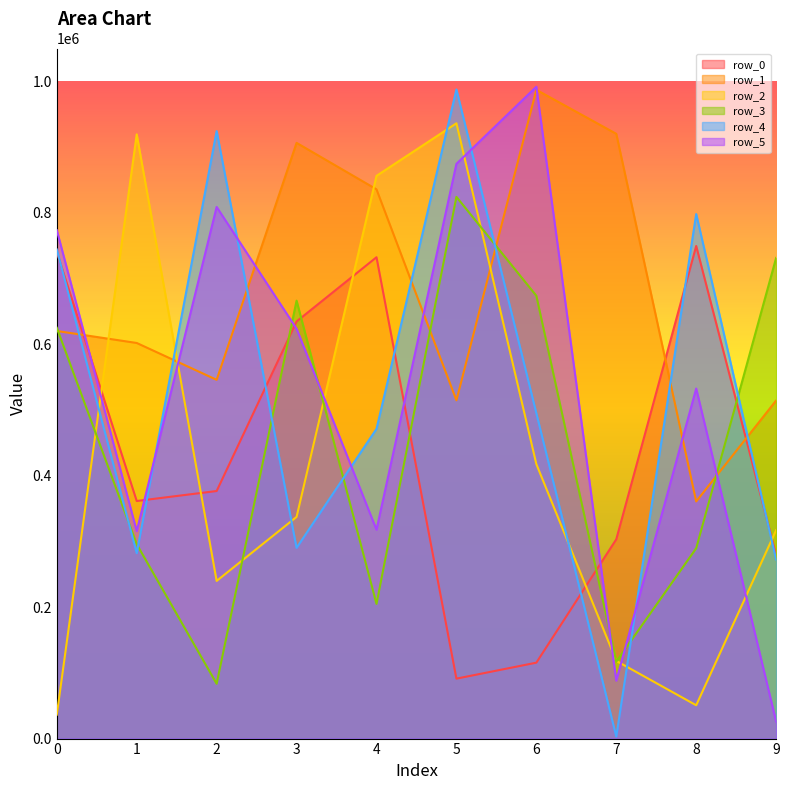

Reading right to left, what are all the values shown in this chart?

row_0: 9=279067	8=749520	7=303242	6=115501	5=91212	4=732393	3=634691	2=376693	1=361498	0=740270
row_1: 9=514389	8=360810	7=920183	6=987119	5=514703	4=835705	3=906430	2=545855	1=601940	0=620189
row_2: 9=317134	8=50691	7=118210	6=417623	5=936215	4=856211	3=337294	2=239894	1=919322	0=36409
row_3: 9=731365	8=289555	7=117040	6=673782	5=824282	4=204937	3=666329	2=83407	1=295785	0=625054
row_4: 9=272449	8=798116	7=3098	6=494982	5=987662	4=471217	3=290181	2=924369	1=282087	0=744234
row_5: 9=25893	8=532620	7=88124	6=991824	5=874534	4=317765	3=623652	2=808899	1=315637	0=773551